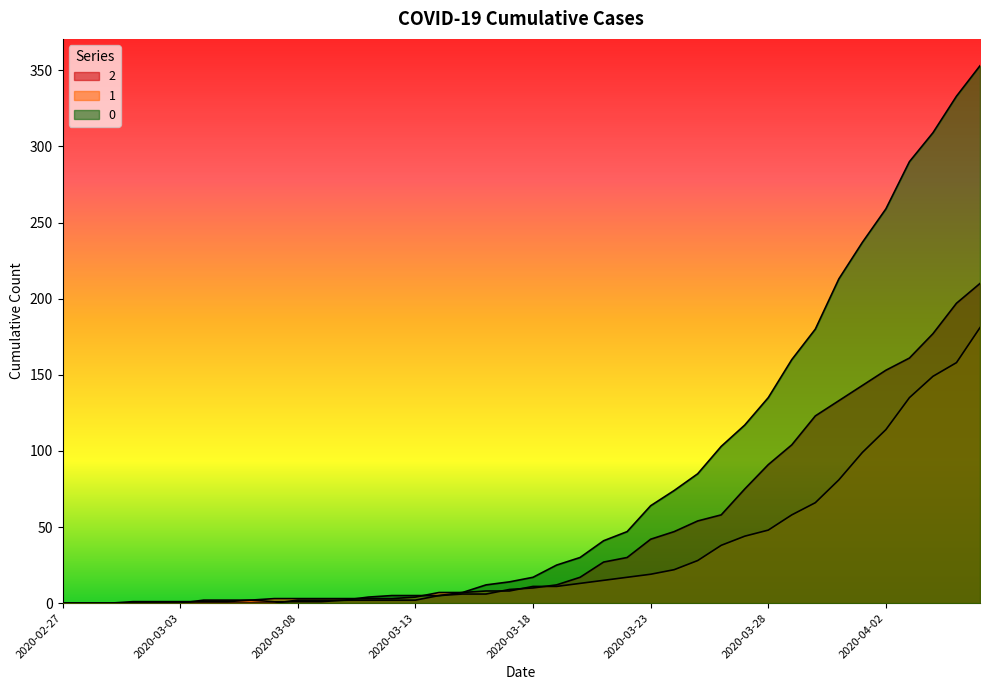

Does the chart have visible grid lines?

No